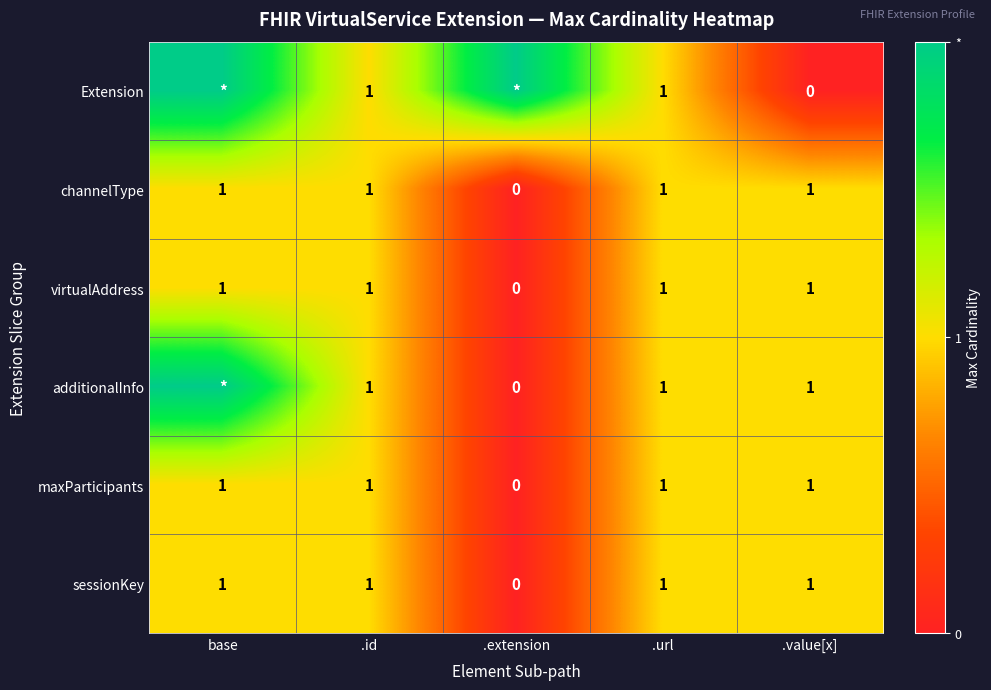

What is the highest value of the channelType series?

1